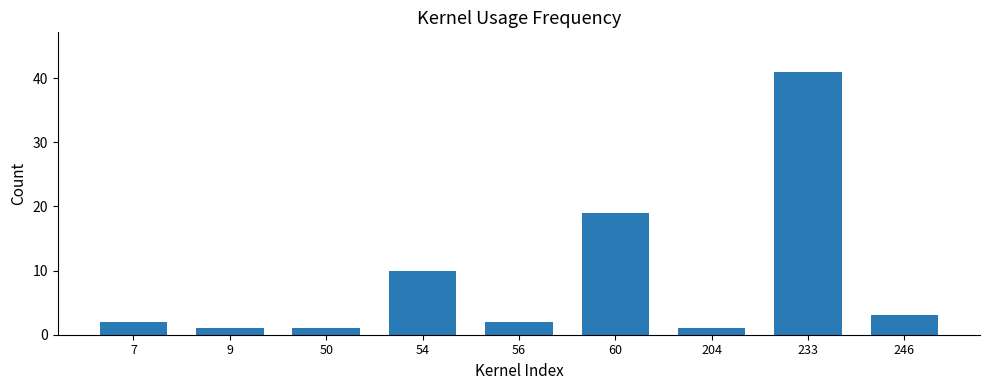

How many distinct data groups are displayed?

1